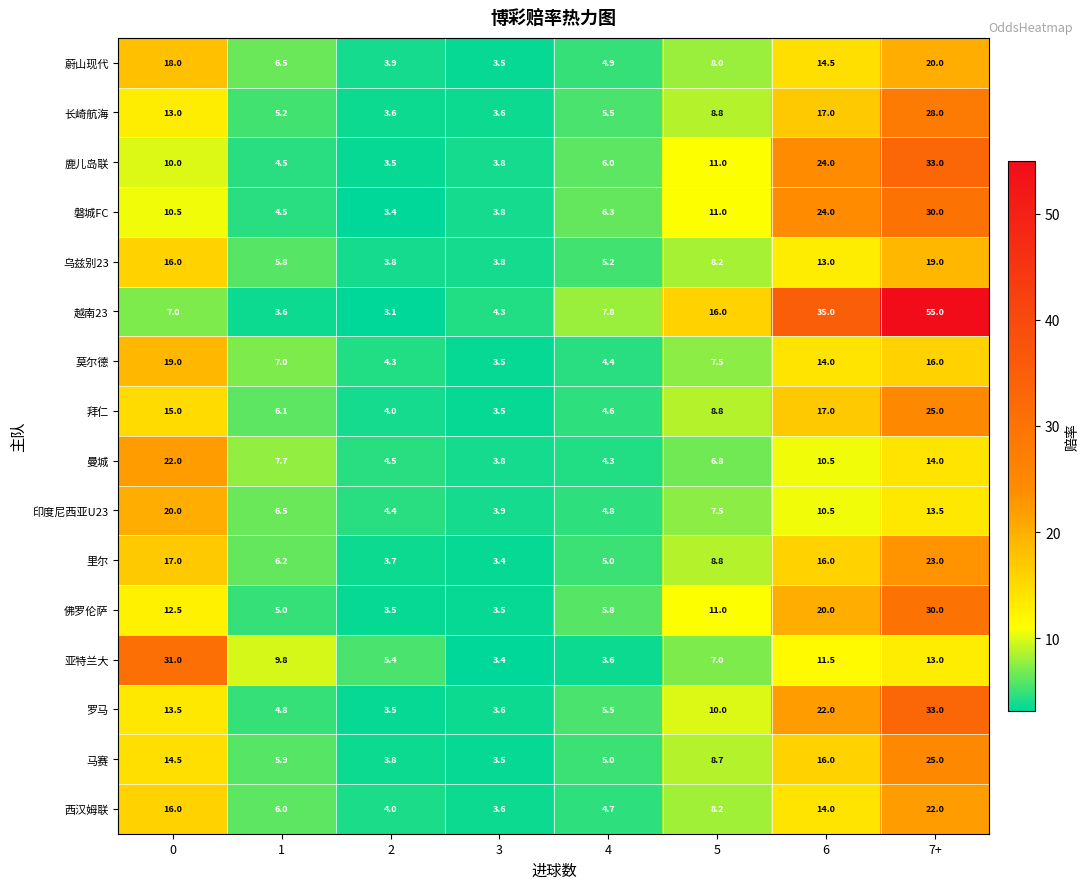

What is the sum of the 磐城FC values at 7+ and 3?

33.8